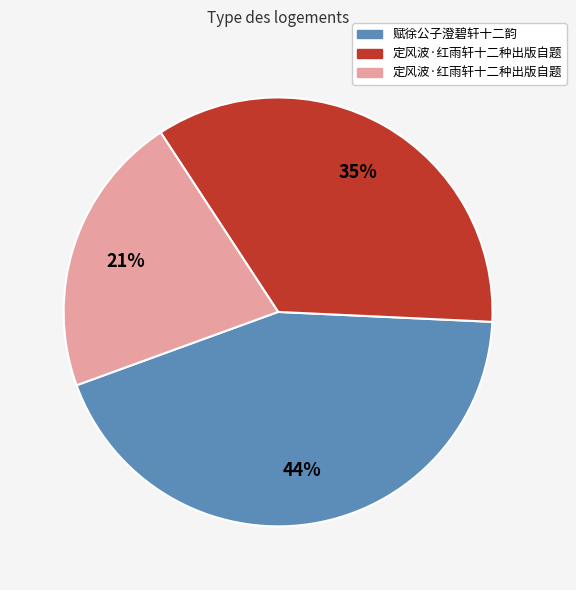

Is there a majority slice in this chart?

No